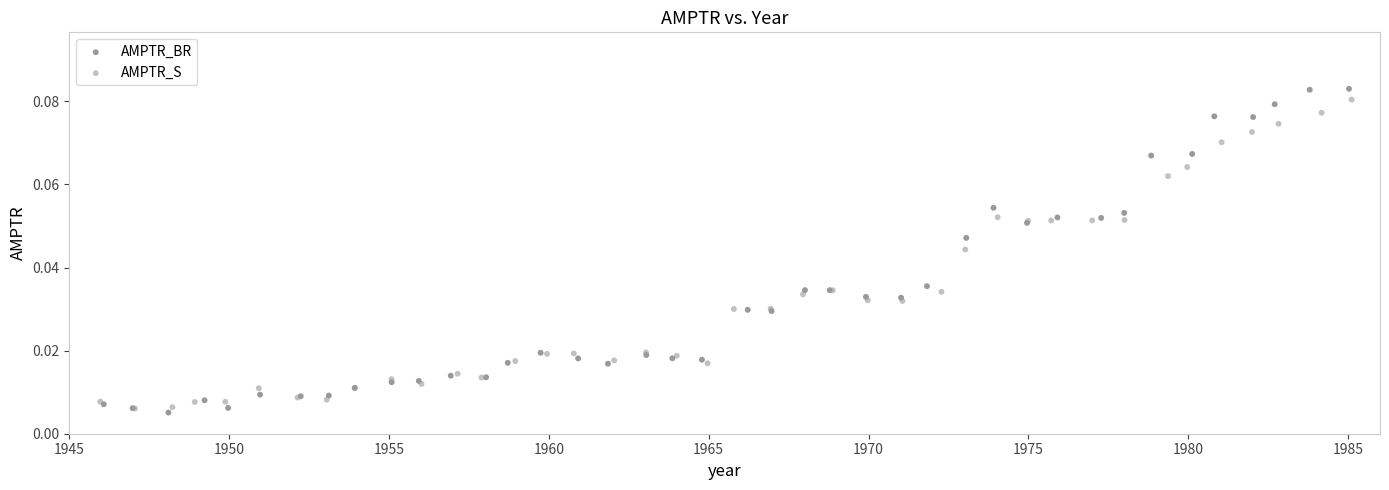

Which series reaches the maximum Y coordinate?

AMPTR_BR